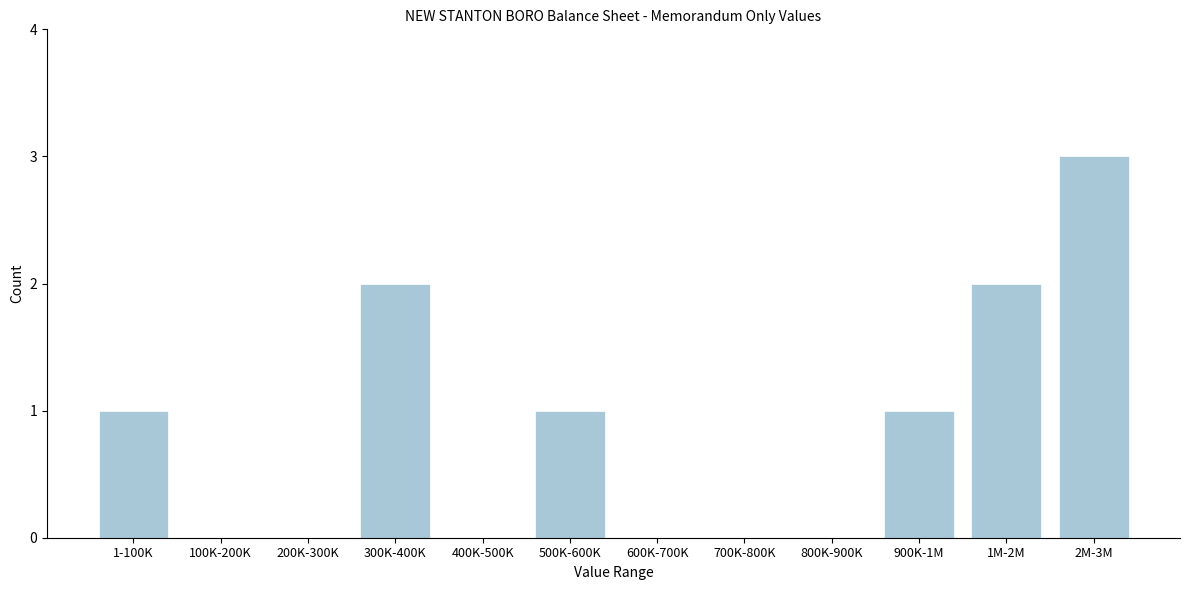

Reading left to right, what are all the values shown in this chart?

1-100K=1	100K-200K=0	200K-300K=0	300K-400K=2	400K-500K=0	500K-600K=1	600K-700K=0	700K-800K=0	800K-900K=0	900K-1M=1	1M-2M=2	2M-3M=3